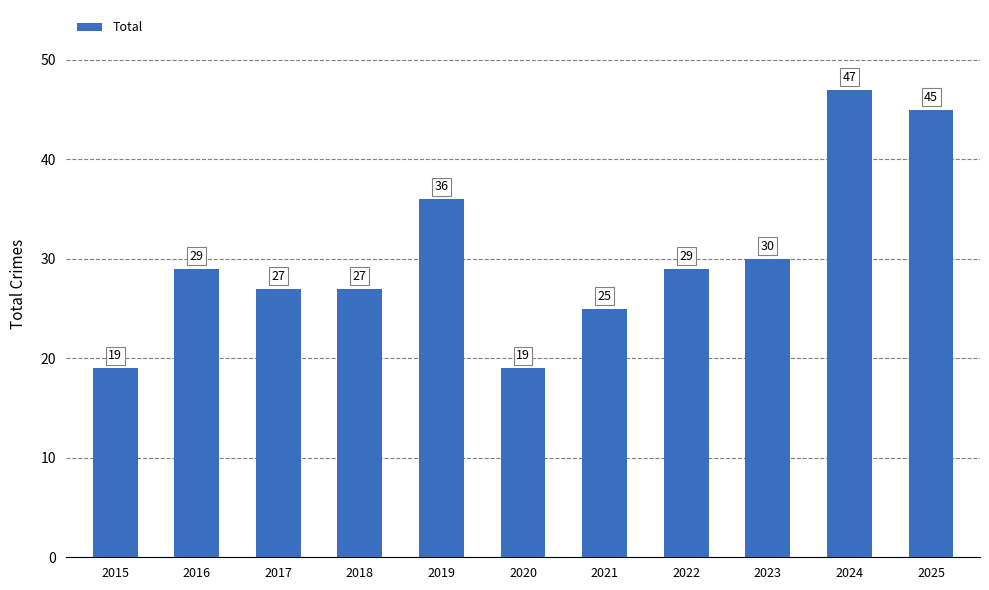

Does the chart contain stacked bars?

No